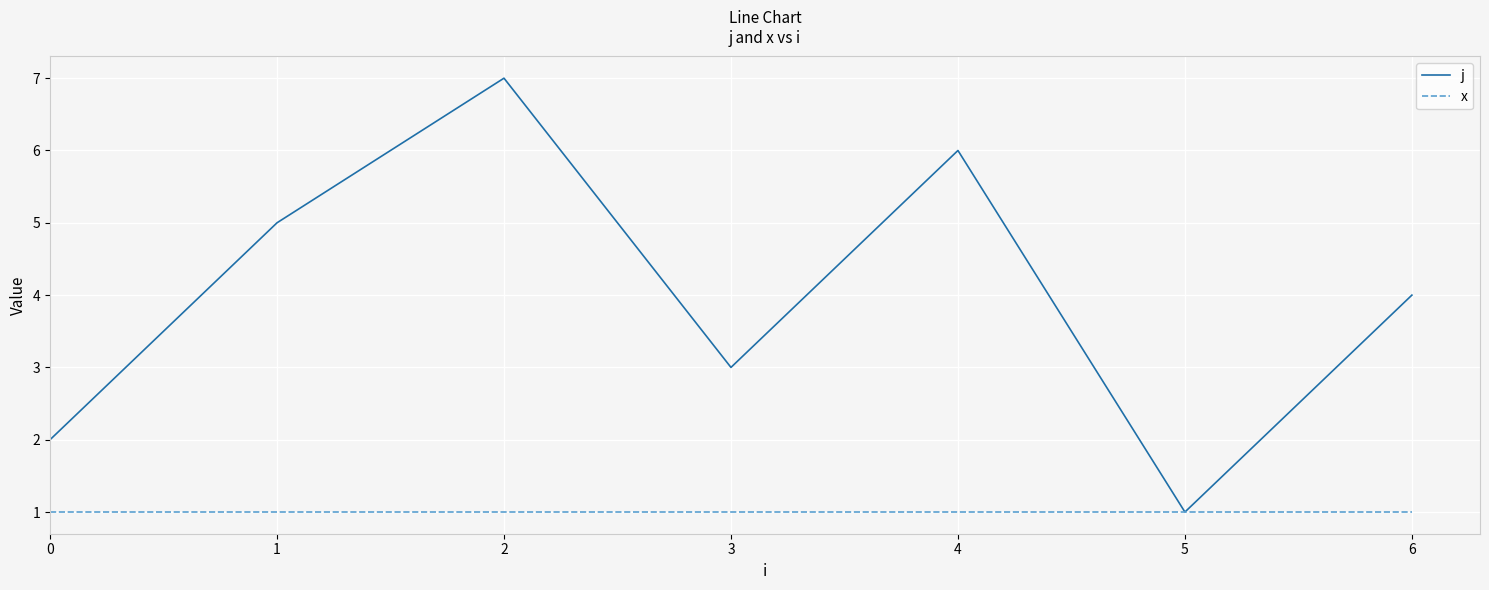

Which series has the largest range (max minus min)?

j